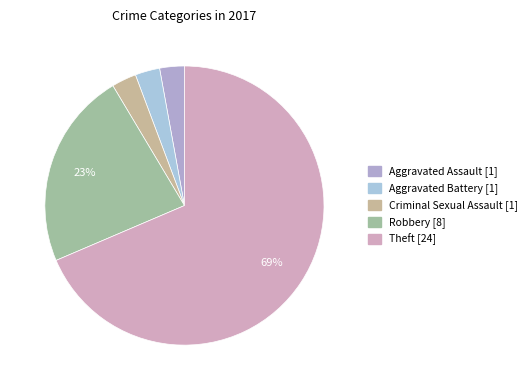

Count the number of slices in the pie.

5